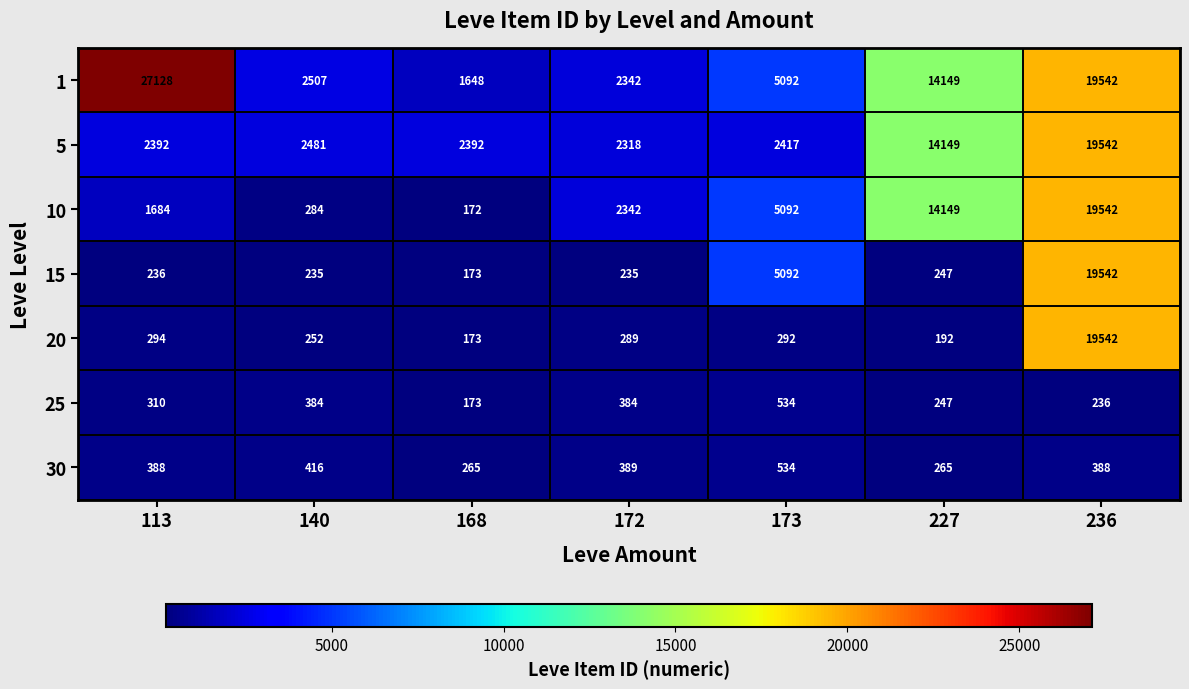

Is it true that 15 equals 247 at 227?

True